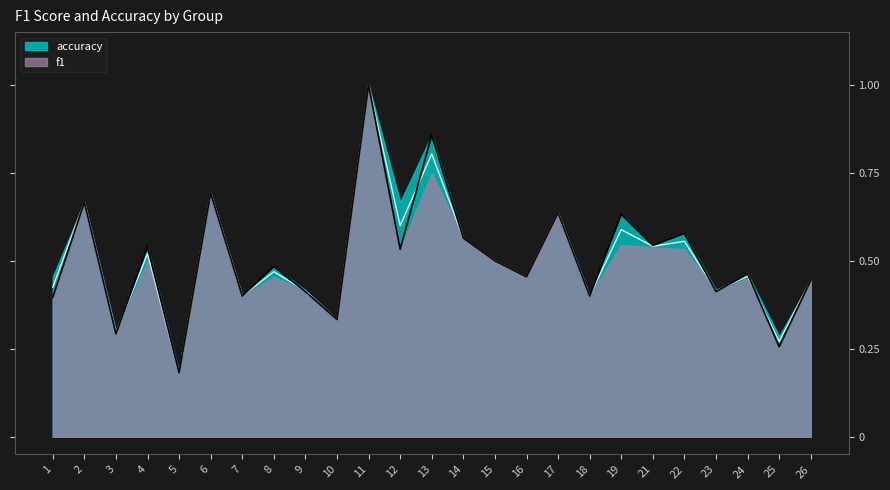

At which category is the sum across all series the highest?

11